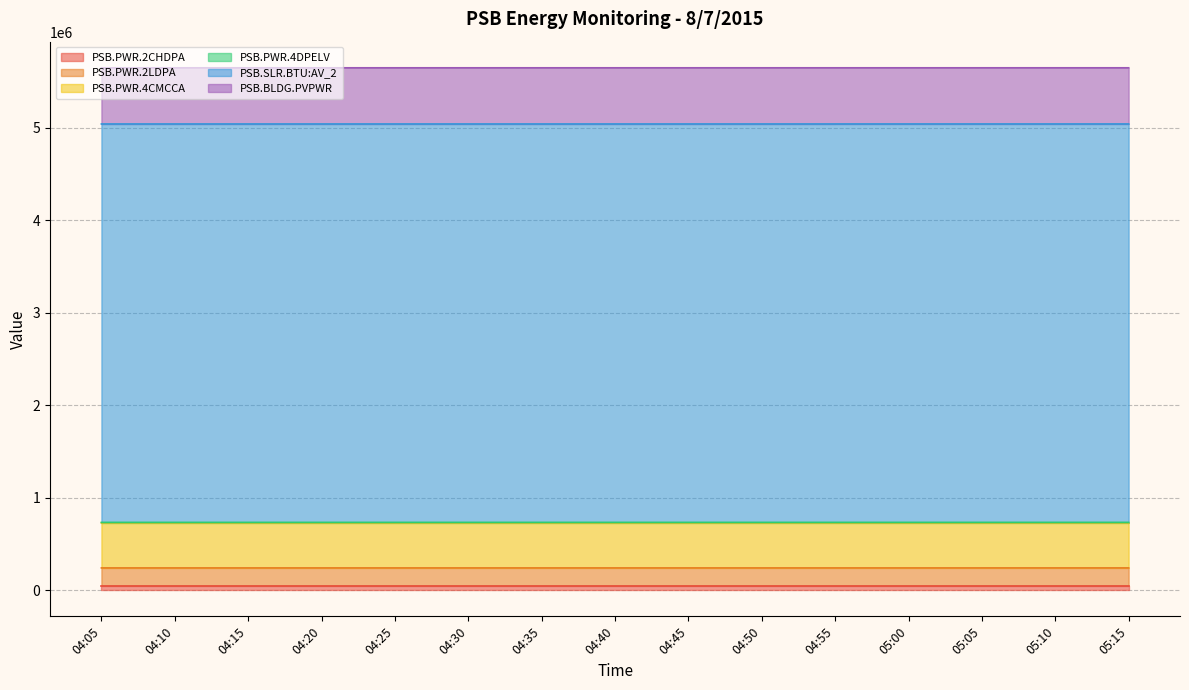

What is the label of the 12th point from the right?

04:20